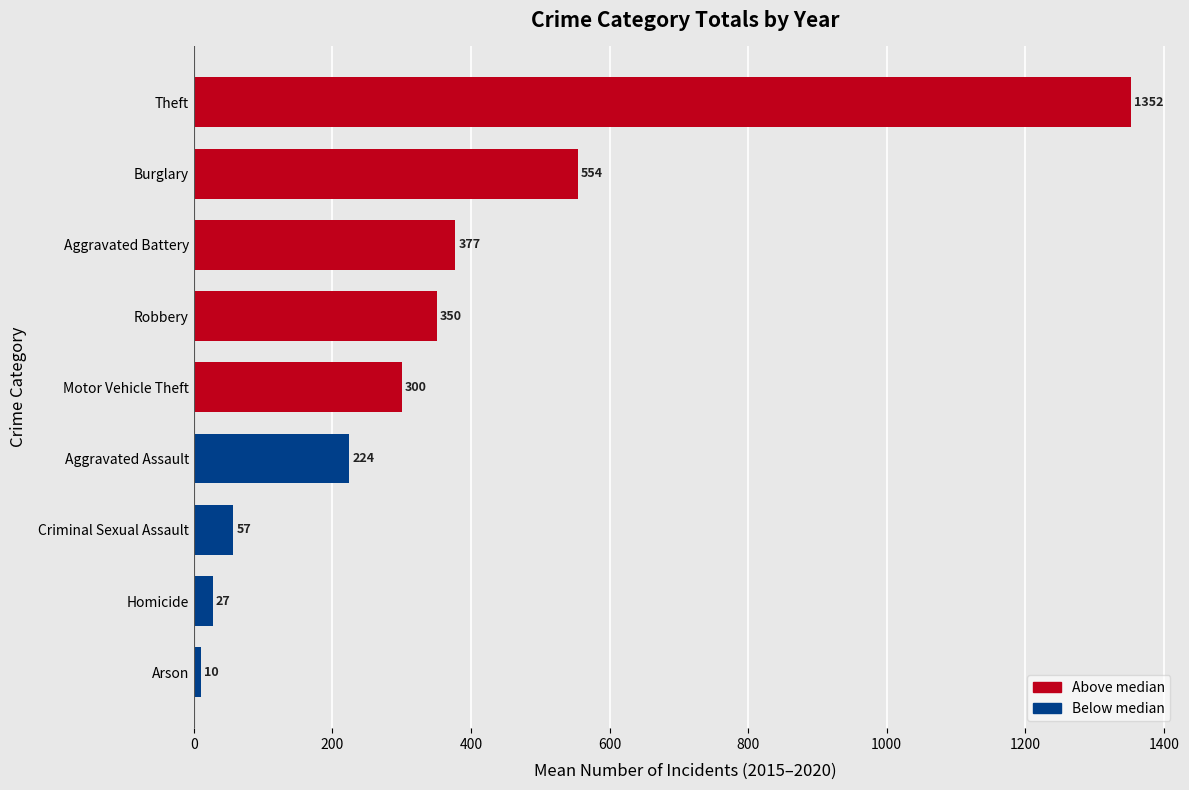

True or false: the data shows 57.2 at Criminal Sexual Assault.

True